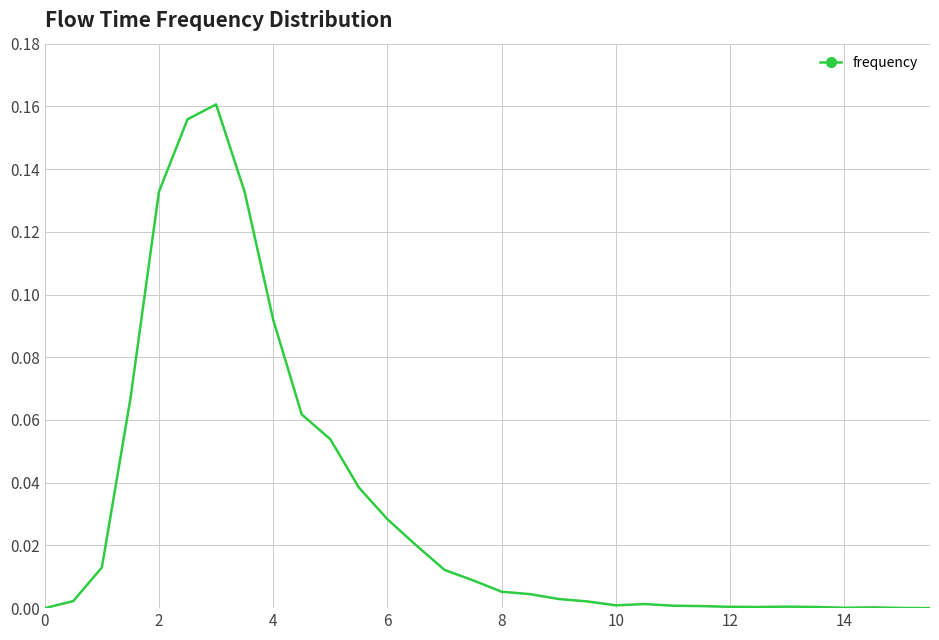

What is the sum of all values?

1.0